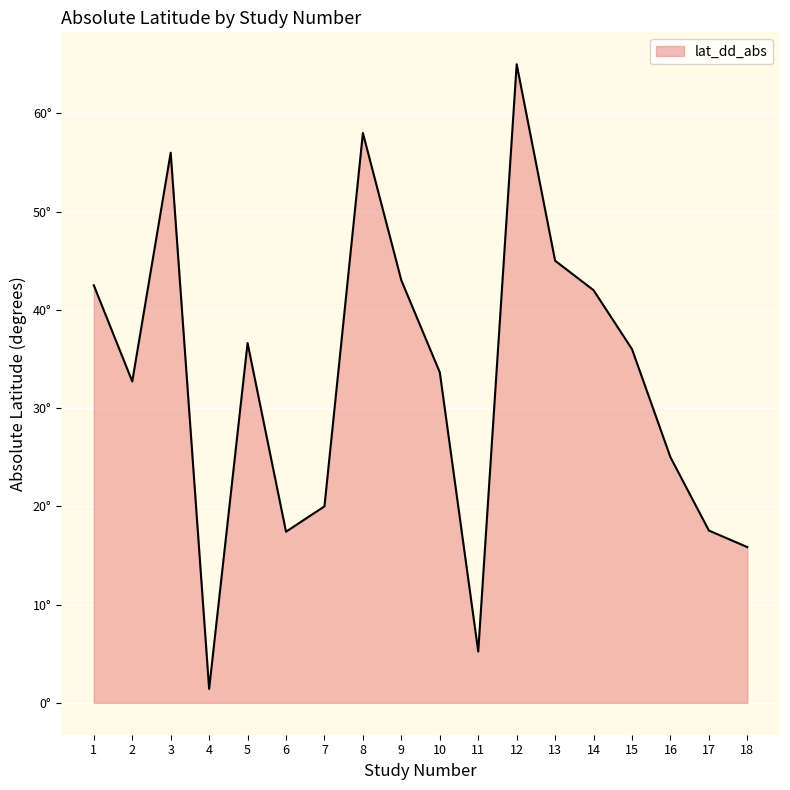

Reading left to right, what are all the values shown in this chart?

1=42.5	2=32.7	3=56.0	4=1.4	5=36.6	6=17.4	7=20.0	8=58.0	9=43.0	10=33.6	11=5.2	12=65.0	13=45.0	14=42.0	15=36.0	16=25.0	17=17.5	18=15.8